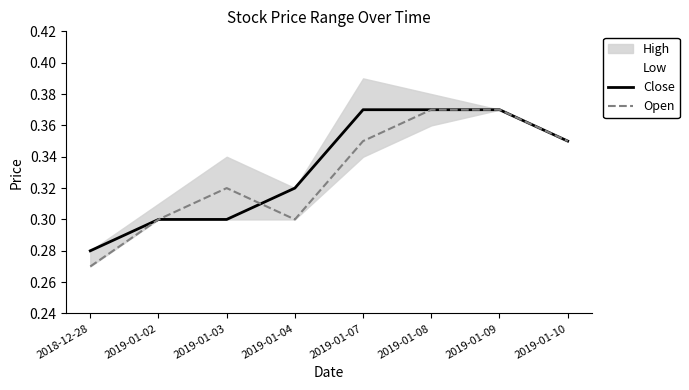

What is the sum of all Open values?

2.6